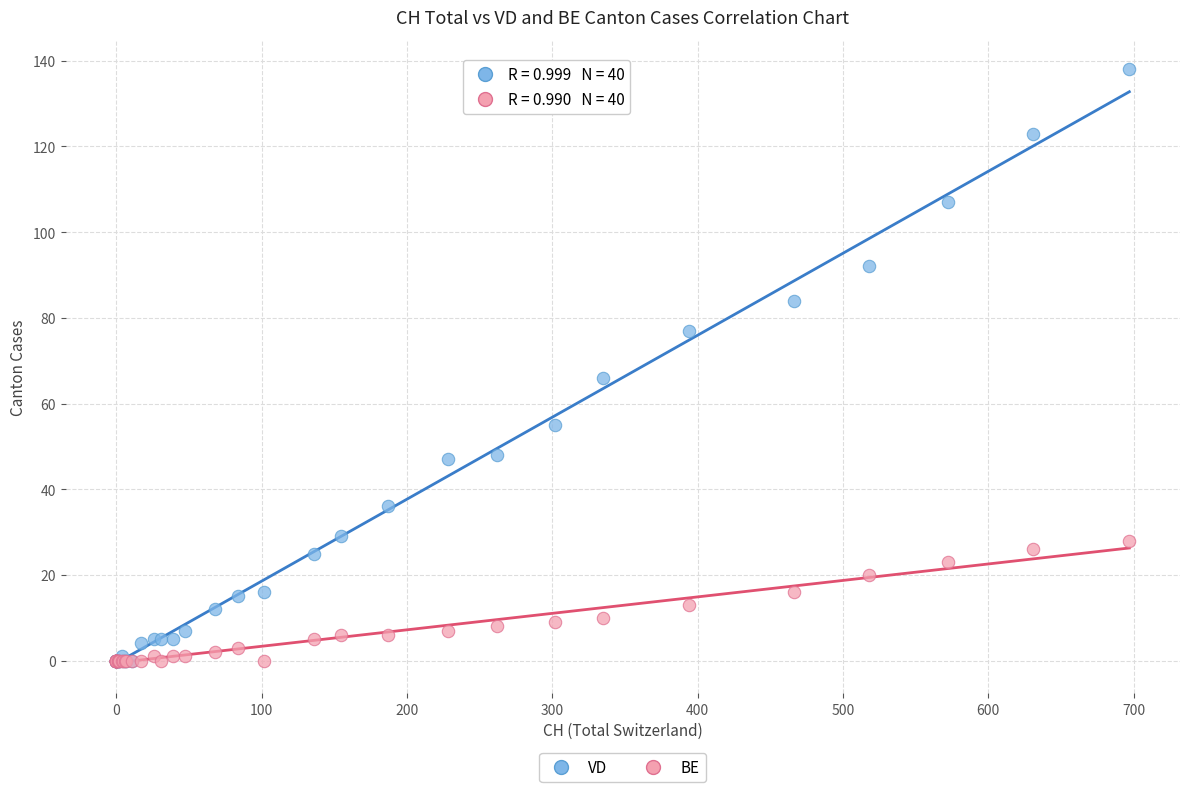

In the VD series, what Y value is closest to 69?

66